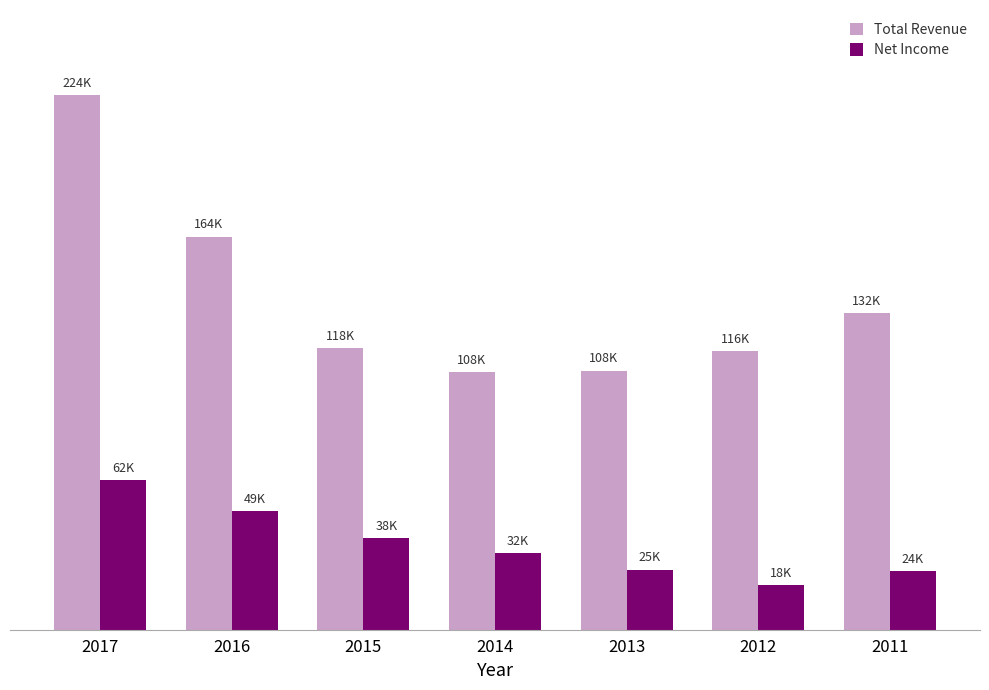

Between 2017 and 2013, which series saw the biggest shift?

Total Revenue